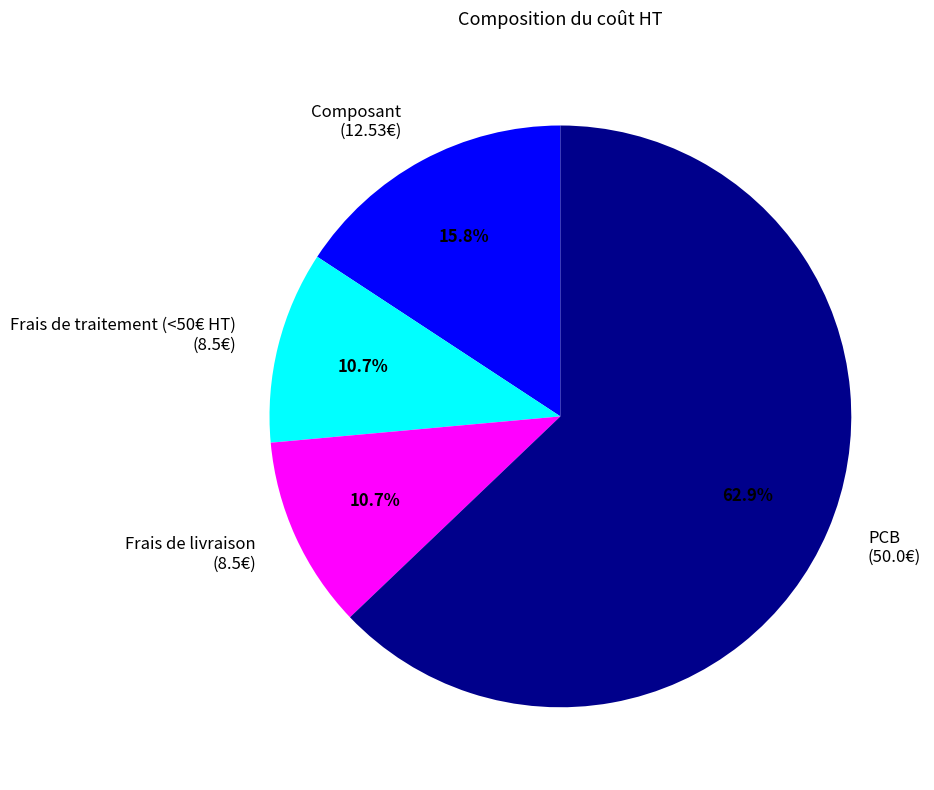

Is it true that Frais de traitement (<50€ HT) is 11% of the pie?

True